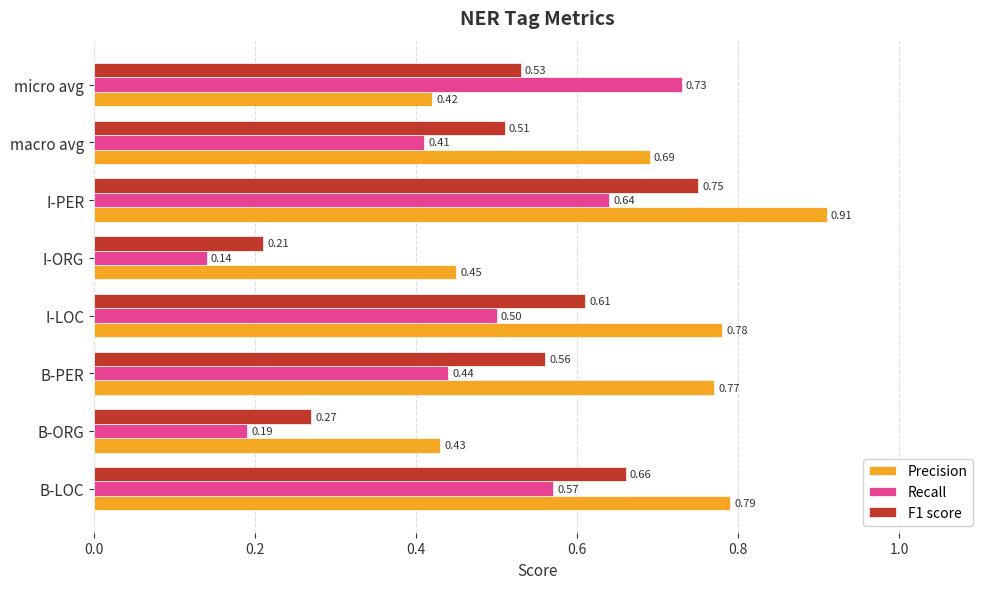

Where is Precision nearest to the value 0?

micro avg